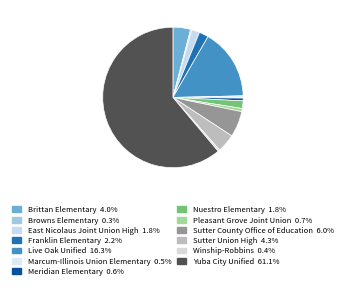

Does any single category account for the majority?

Yes